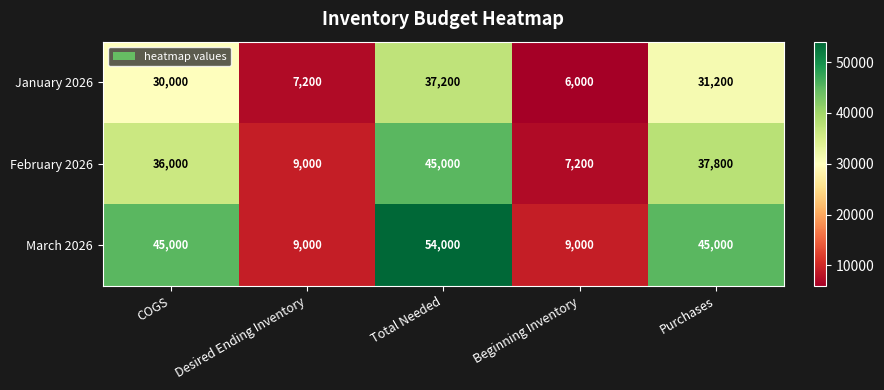

Count the number of data series in this chart.

3